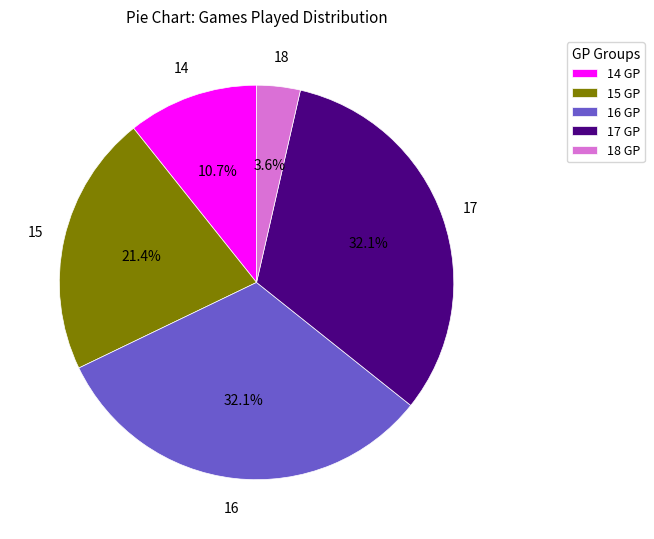

Which has a higher value, 17 GP or 14 GP?

17 GP